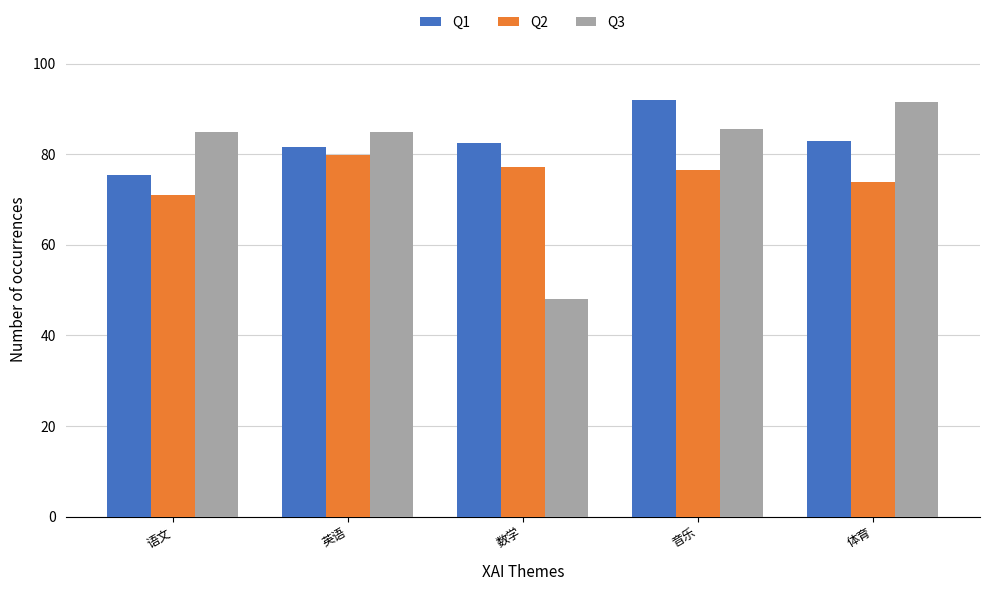

The Q1 series shows 83.0 at 体育. True or false?

True